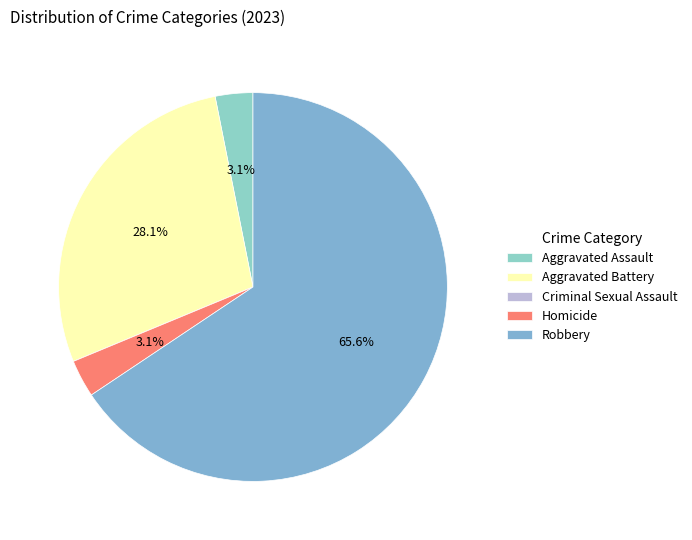

Count the number of slices in the pie.

5